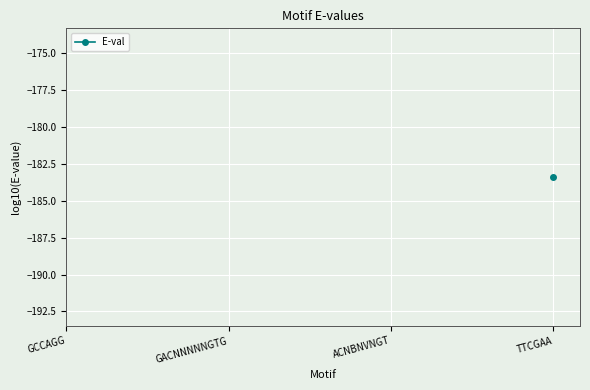

What is the label of the 4th point from the right?

GCCAGG